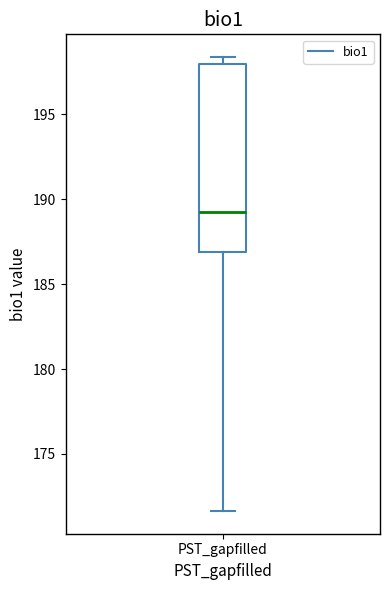

Where does the median line of the box for PST_gapfilled sit on the y-axis? The values are not printed on the chart, so give them approximately, as read against the axis.

189.5